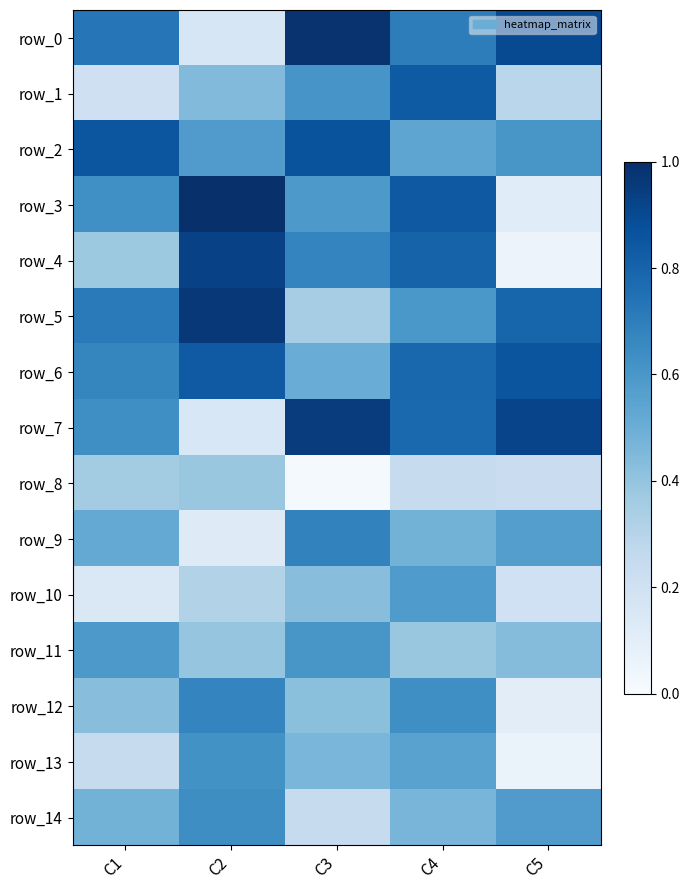

List the series in order of their peak value, highest first.

row_3, row_0, row_5, row_7, row_4, row_2, row_6, row_1, row_9, row_12, row_14, row_13, row_11, row_10, row_8